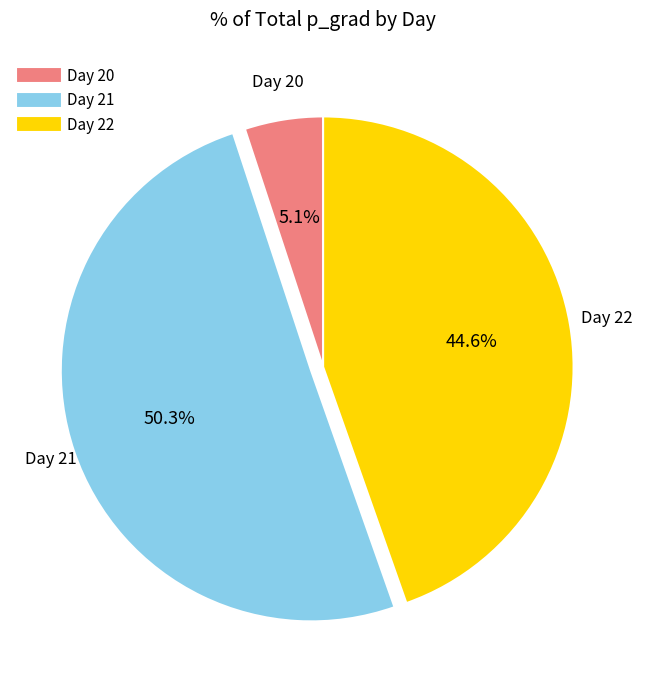

To the nearest percent, what is the difference between the largest and smallest slice percentages?

45%